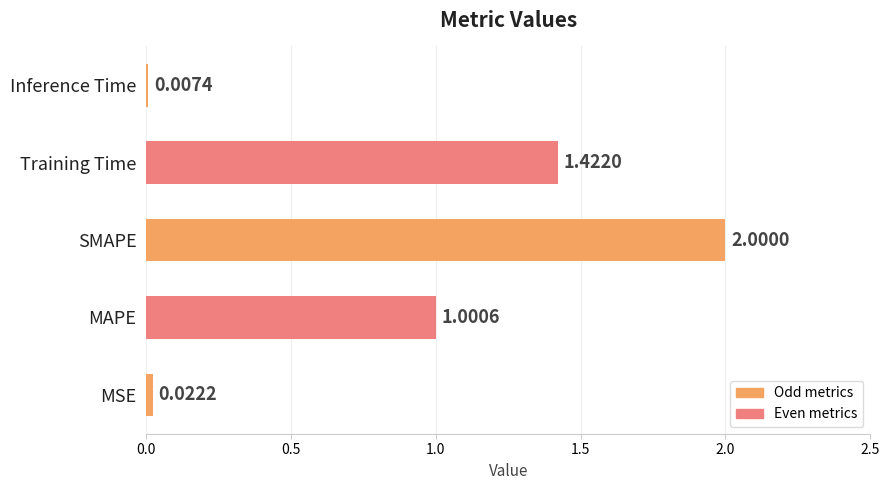

Which category has the highest value across all series?

SMAPE